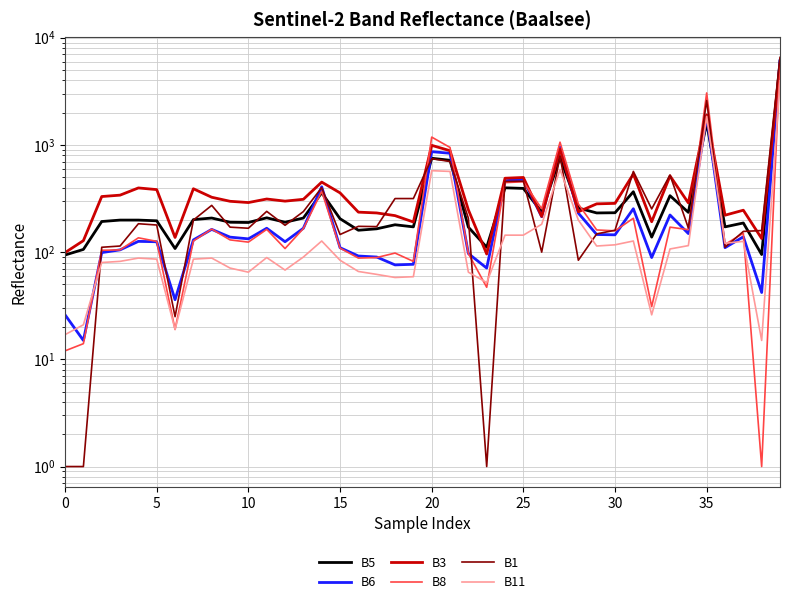

Reading left to right, list all the values displayed in this chart.

B5: 94	106	193	199	199	196	108	201	208	190	189	209	190	208	358	205	160	165	180	172	751	719	171	111	398	393	237	767	258	232	233	366	138	336	235	1612	172	187	95	6026
B6: 26	15	99	105	126	125	36	130	163	138	133	167	125	167	407	110	92	90	76	77	865	836	97	71	463	478	214	953	231	146	145	254	89	222	149	1875	110	139	42	6103
B3: 99	128	330	340	397	383	137	390	325	298	290	313	299	311	450	357	236	232	219	191	991	883	248	96	489	497	215	914	238	282	285	535	192	514	288	1906	221	246	134	5668
B8: 12	14	104	105	136	126	19	127	164	130	124	163	108	166	369	109	88	89	98	82	1183	947	97	47	445	453	254	1061	281	161	158	207	31	171	162	3054	118	150	1	5884
B1: 1	1	111	114	184	179	25	199	273	171	167	240	178	239	400	146	174	173	316	316	745	700	207	1	456	459	100	792	84	148	160	566	253	524	168	2594	111	156	159	6554
B11: 17	21	80	82	88	86	19	86	88	71	65	89	68	90	127	84	66	62	58	59	575	566	65	52	144	144	182	590	199	114	117	127	26	107	115	1846	121	126	15	3963